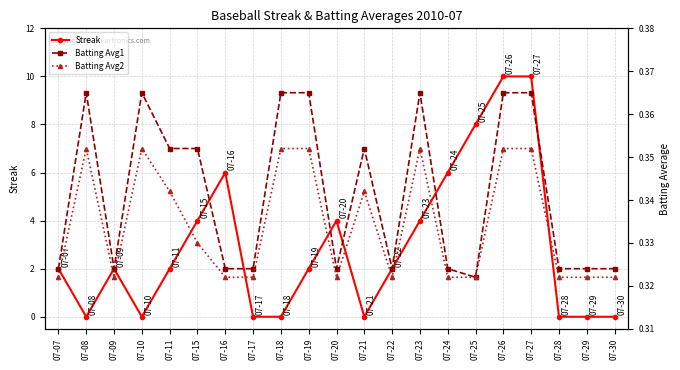

Which series has the widest spread of values?

Streak